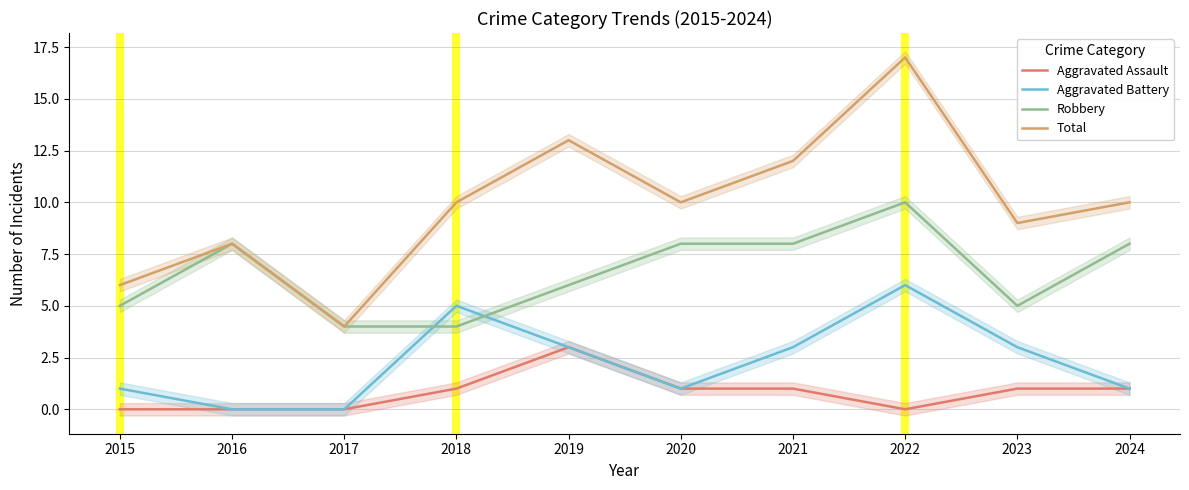

List the labels in order of Aggravated Assault value, smallest first.

2015, 2016, 2017, 2022, 2018, 2020, 2021, 2023, 2024, 2019